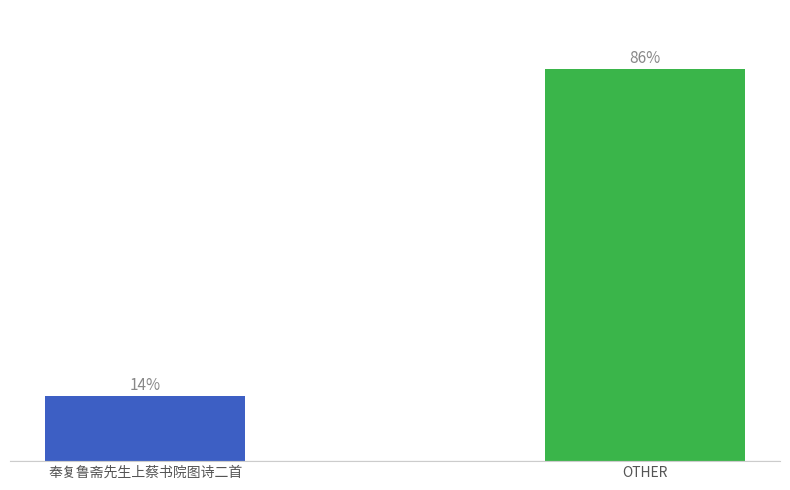

At which label does the data first exceed 85?

OTHER